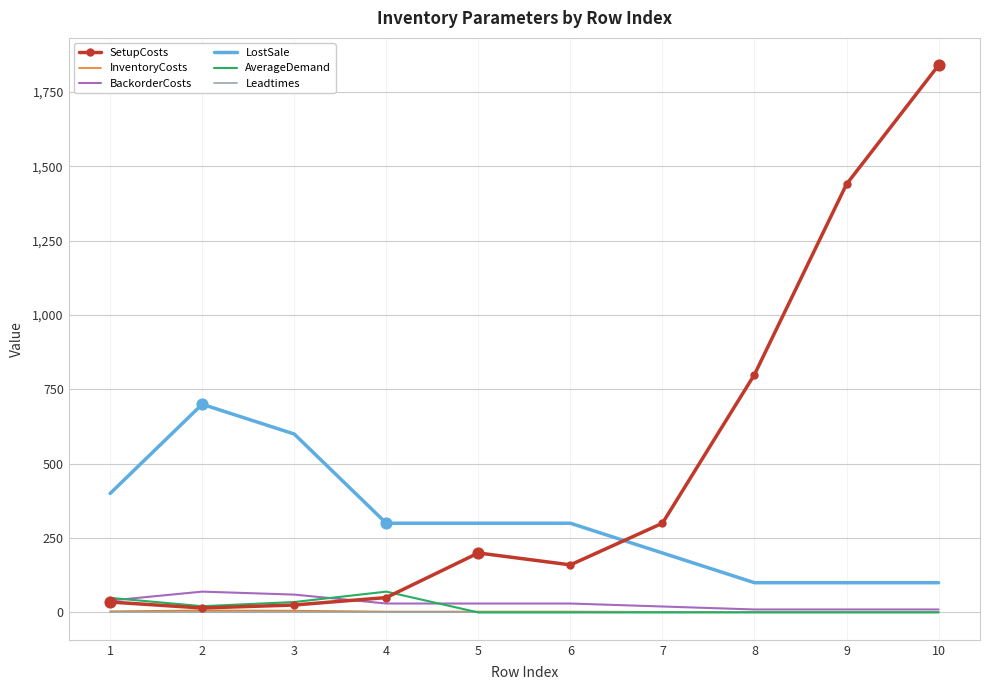

At which category is the sum across all series the highest?

10